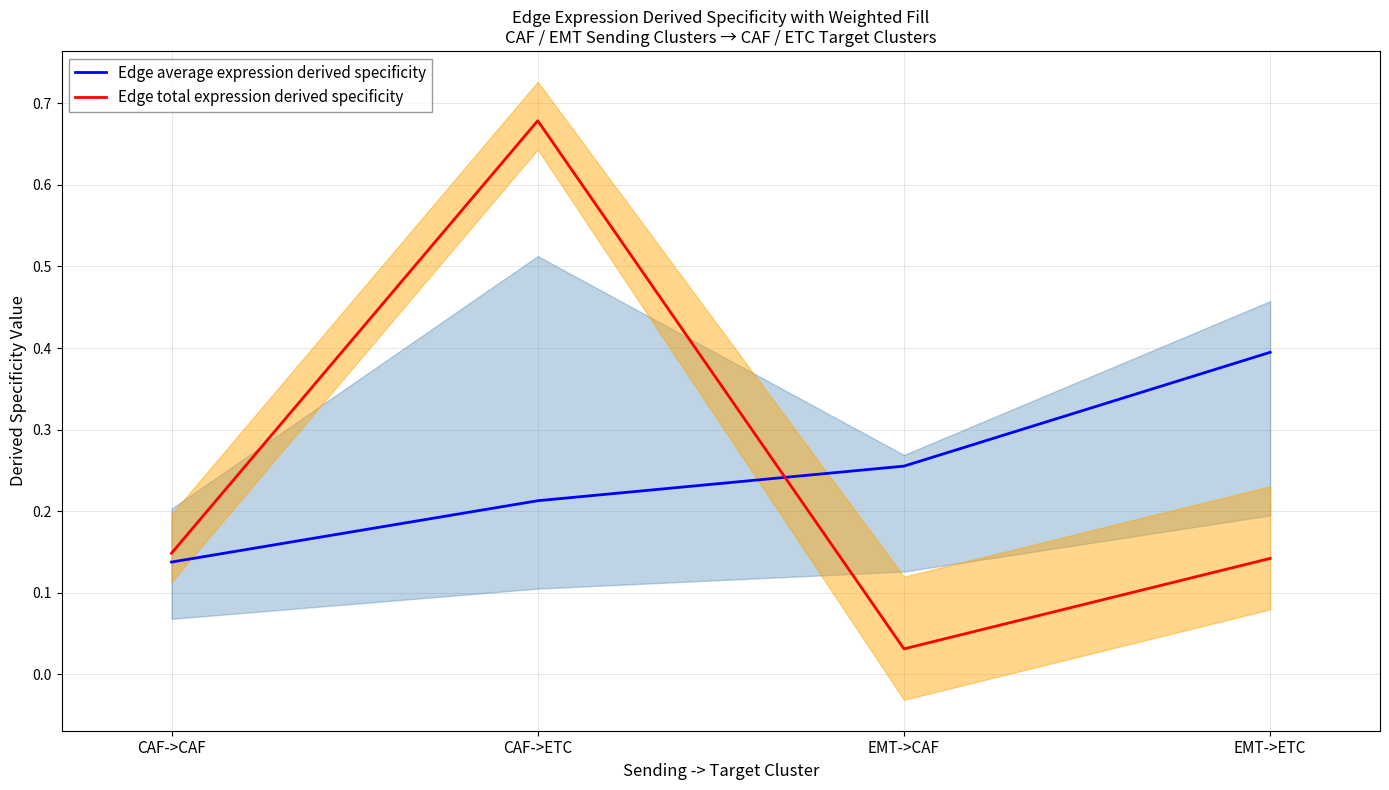

Reading left to right, list all the values displayed in this chart.

Edge average expression derived specificity: CAF->CAF=0.1	CAF->ETC=0.2	EMT->CAF=0.3	EMT->ETC=0.4
Edge total expression derived specificity: CAF->CAF=0.1	CAF->ETC=0.7	EMT->CAF=0.0	EMT->ETC=0.1